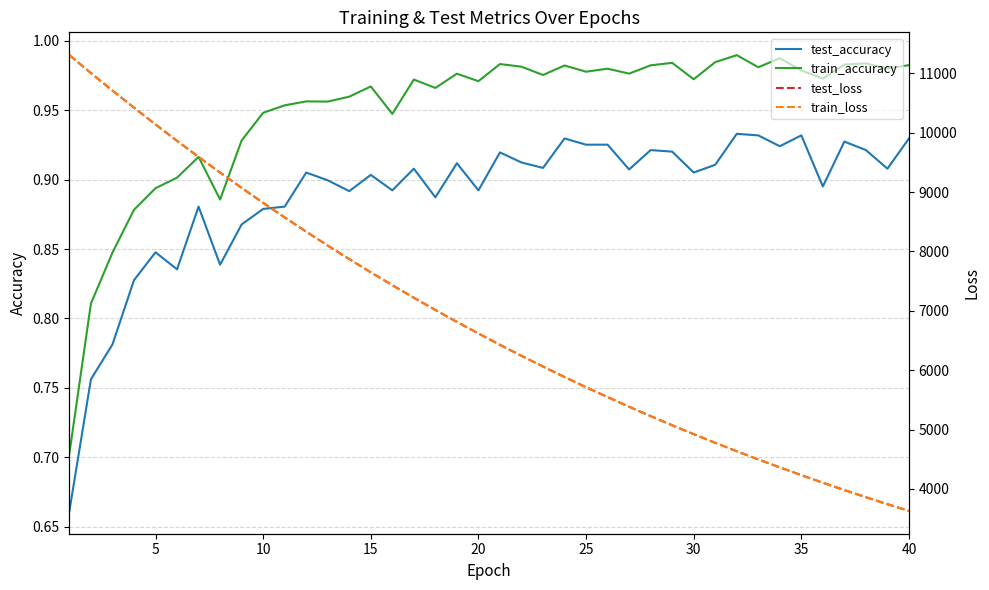

True or false: test_loss has more than 1 interior local peaks.

False